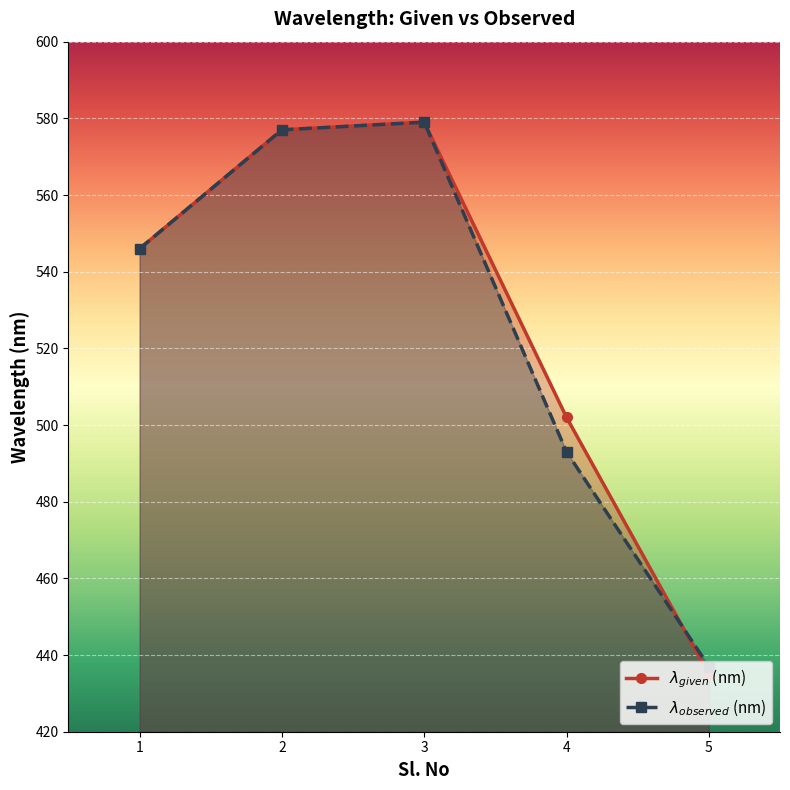

Which has a higher value, 4 or 2?

2